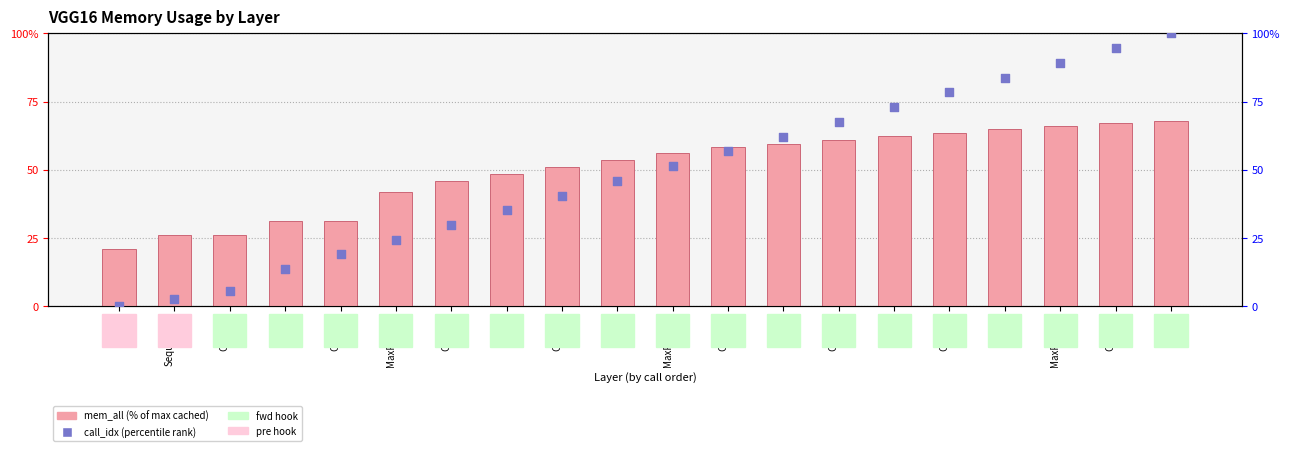

Is the value of mem_cached (rank) at ReLU greater than the value of mem_all at Conv2d?

No